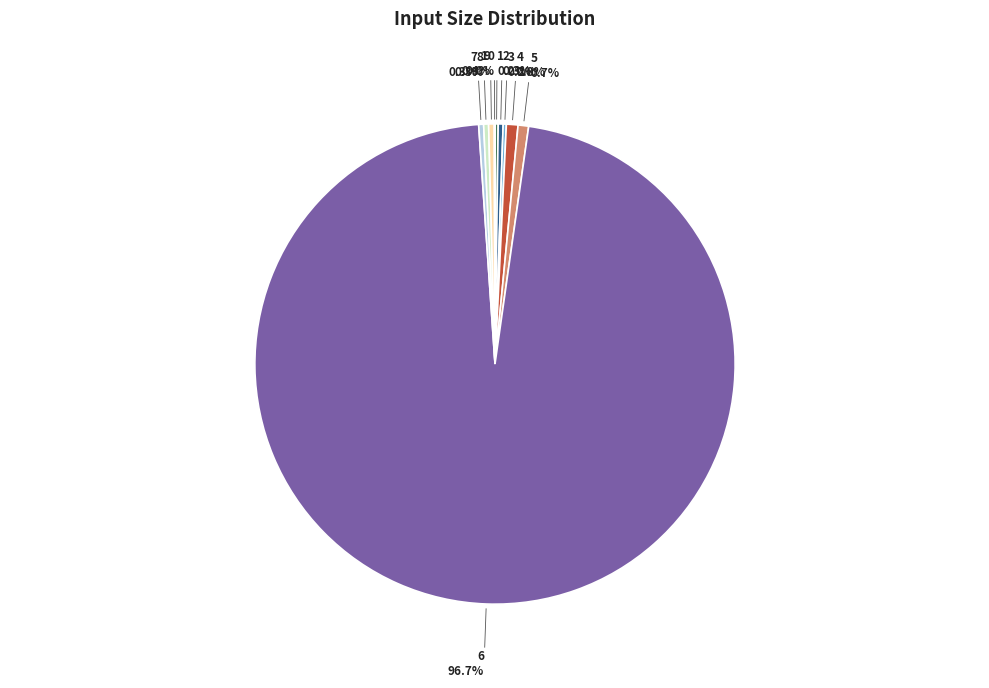

Is there a majority slice in this chart?

Yes